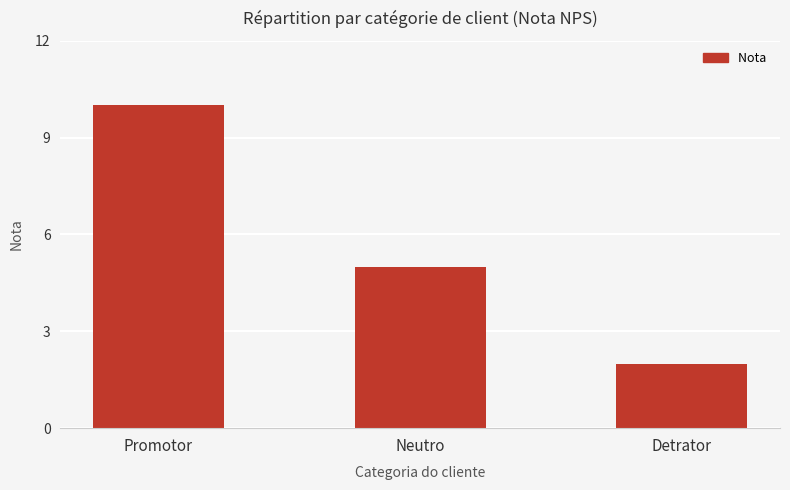

Does the chart contain stacked bars?

No